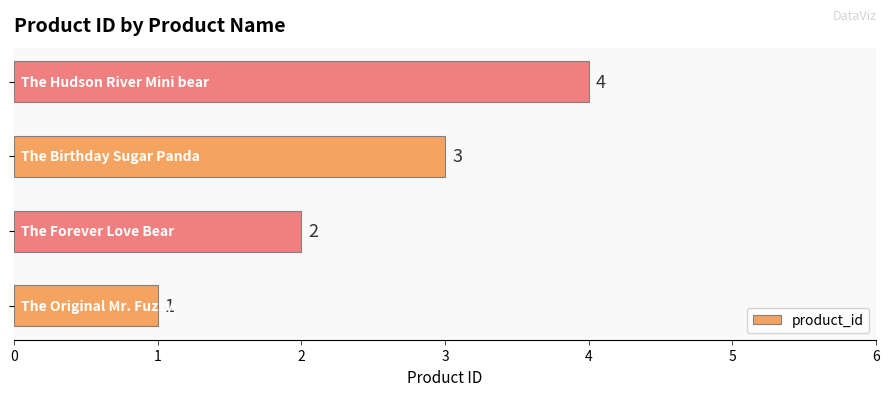

Count the values in the range 2 to 4.

3